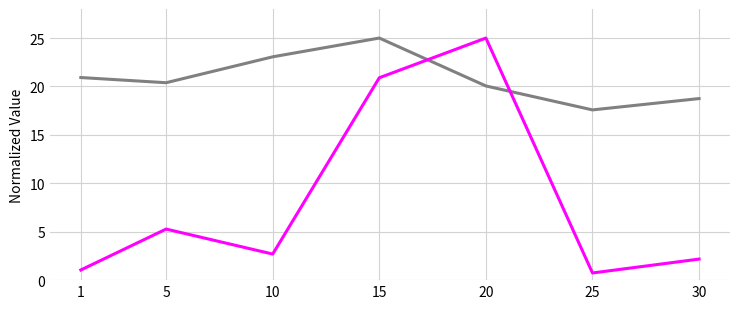

What is the maximum value shown in the chart?

25.0